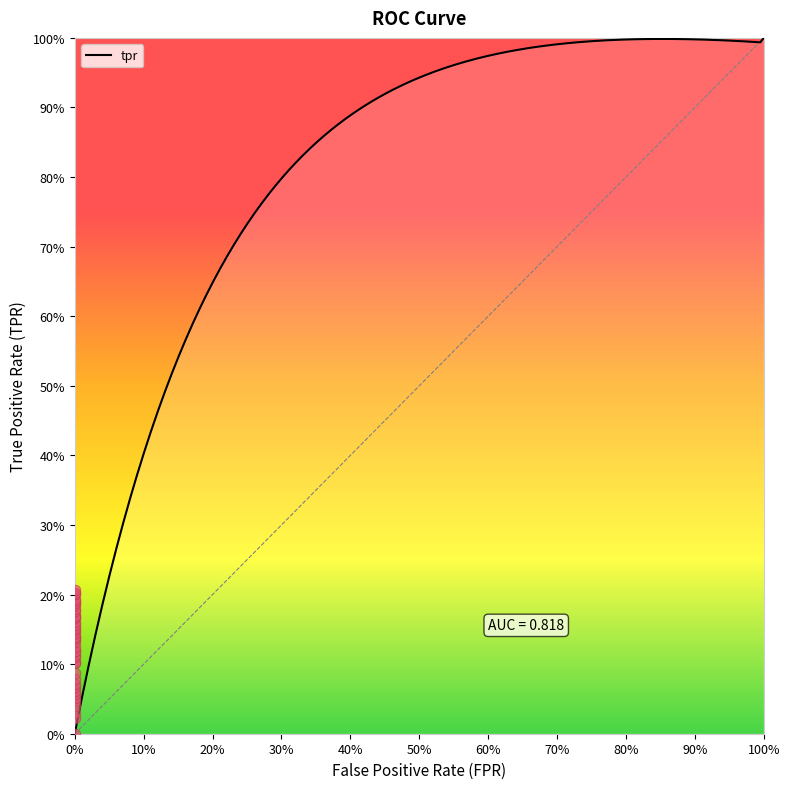

At how many categories does at least one series exceed 1?

1